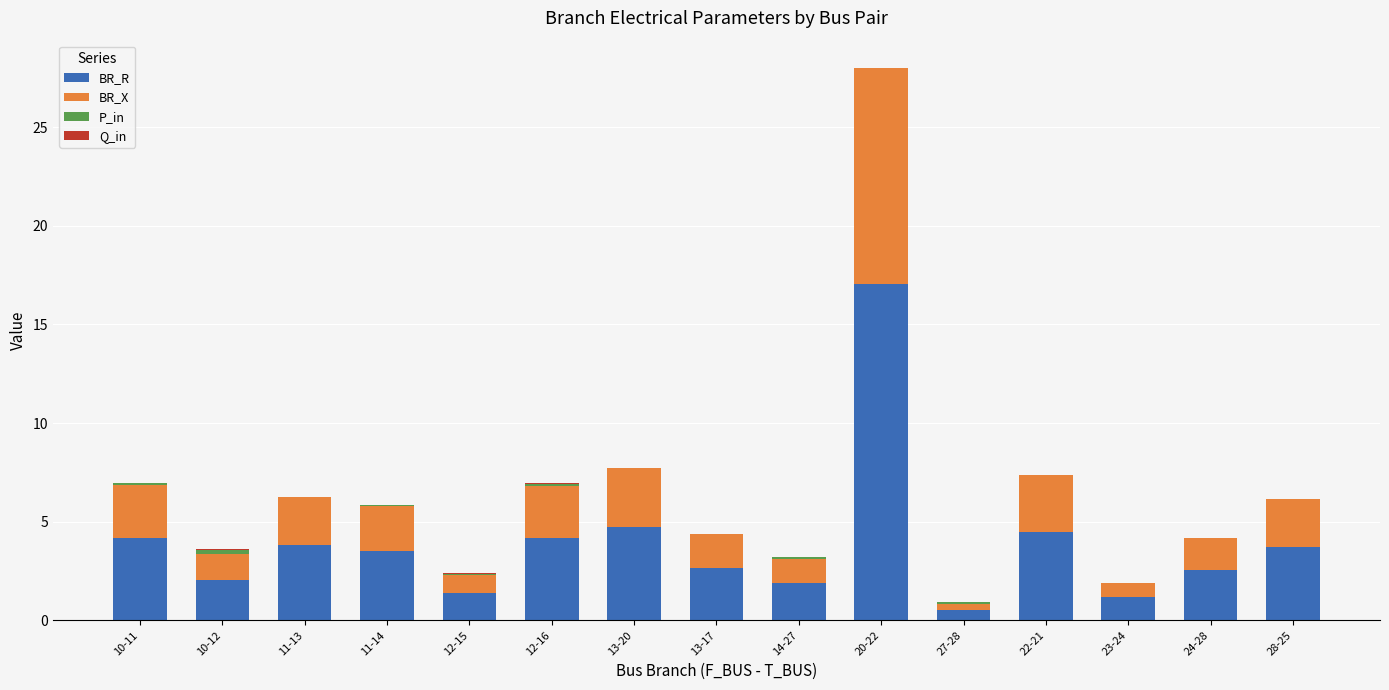

True or false: P_in has a value of -0.0 at 24-28.

False